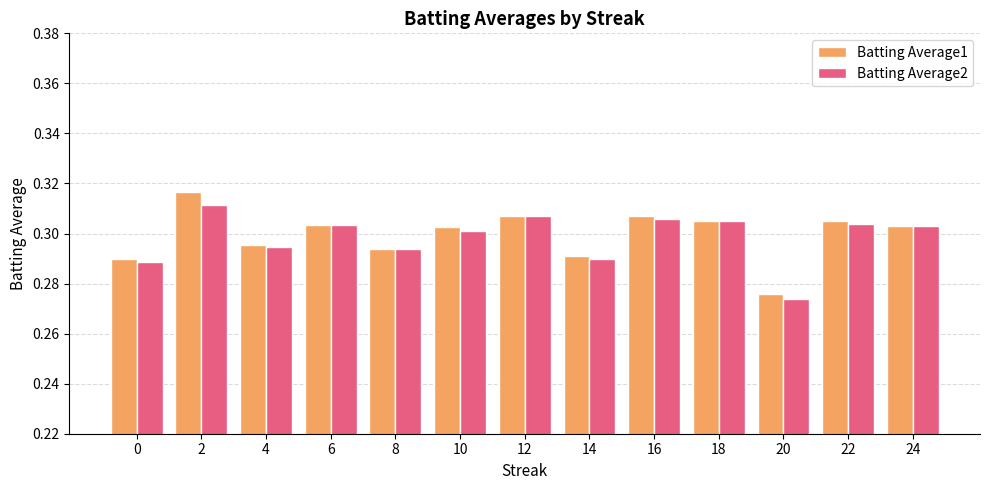

How many groups of bars are there?

13